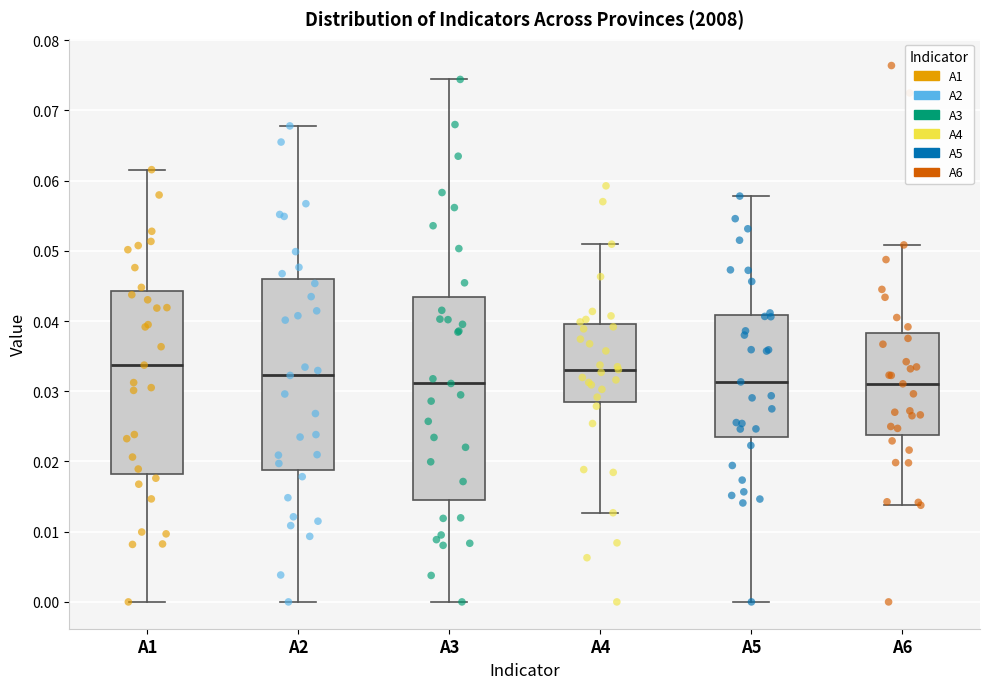

Reading left to right, read every box against the y-axis: the position of its median line, the range the box covers, and the ends of its whiskers. The values are not printed on the chart, so give them approximately, as read against the axis.

A1: median 0.034, box 0.018 to 0.044, whiskers 0.000 to 0.062
A2: median 0.032, box 0.019 to 0.046, whiskers 0.000 to 0.068
A3: median 0.031, box 0.015 to 0.043, whiskers 0.000 to 0.074
A4: median 0.033, box 0.029 to 0.040, whiskers 0.013 to 0.051
A5: median 0.031, box 0.023 to 0.041, whiskers 0.000 to 0.058
A6: median 0.031, box 0.024 to 0.038, whiskers 0.014 to 0.051